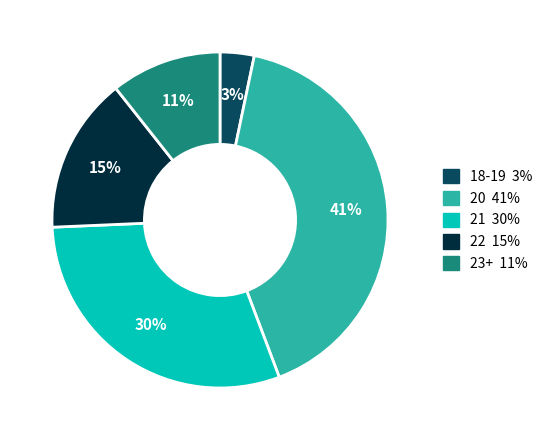

Is there a majority slice in this chart?

No